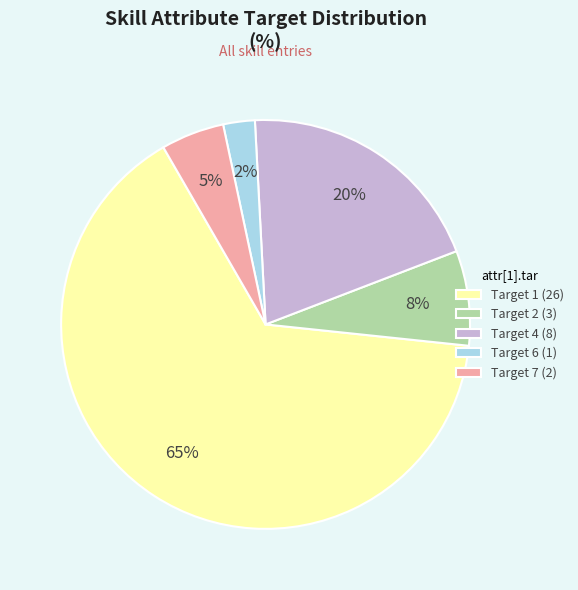

True or false: Target 1 (26) accounts for 72% of the total.

False